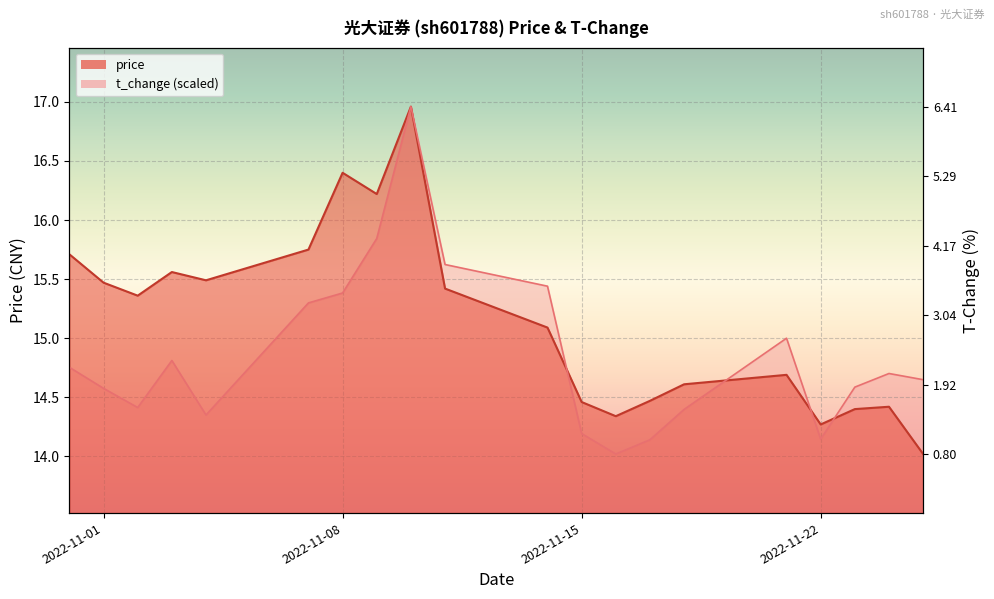

Which series has the widest spread of values?

price